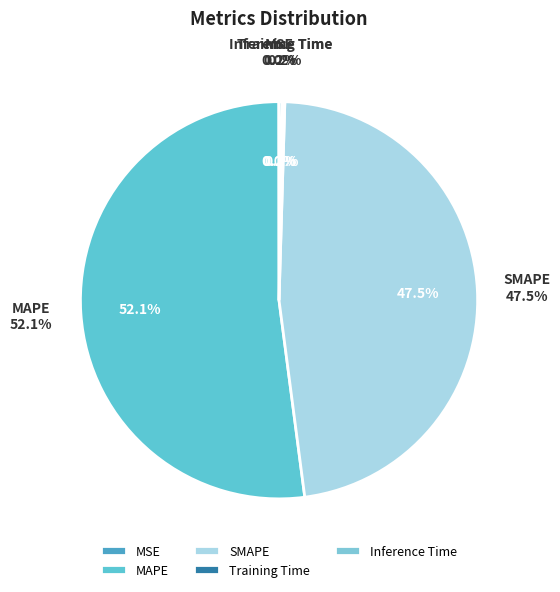

To the nearest percent, what is the combined percentage of Inference Time and MAPE?

52%